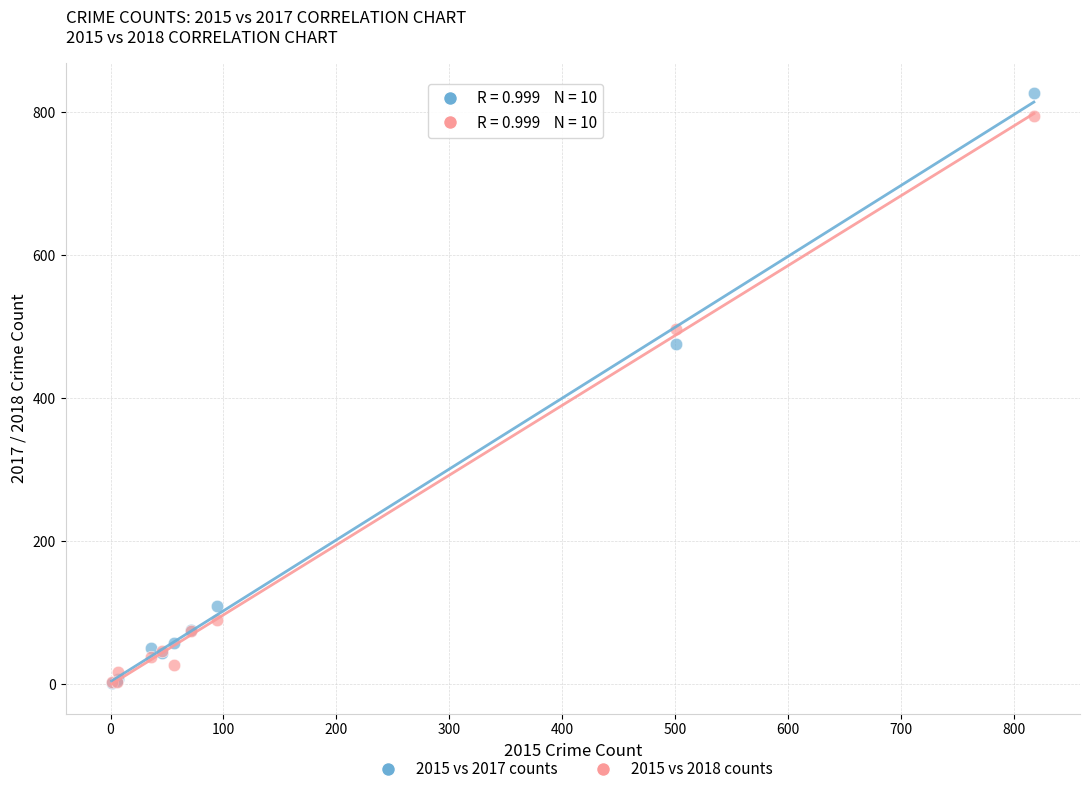

Which series reaches the maximum Y coordinate?

2015 vs 2017 counts